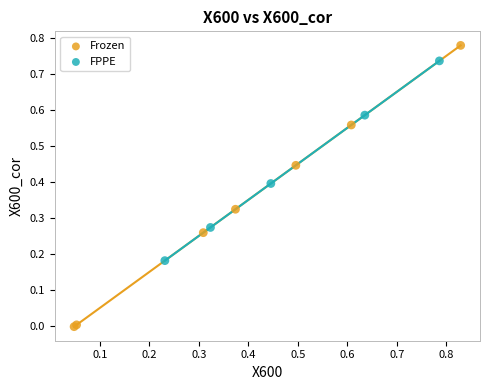

Which series has the largest Y range (max minus min)?

Frozen